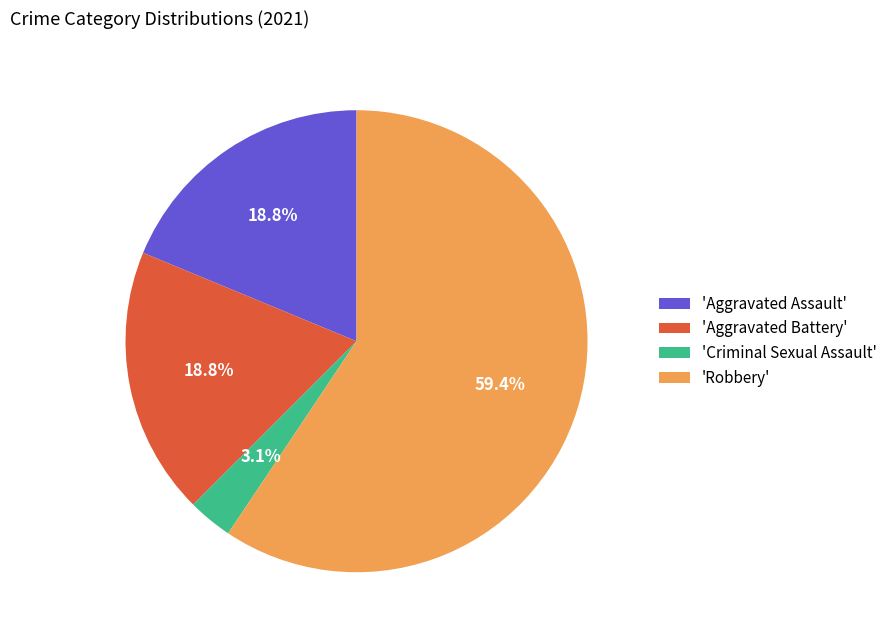

Is there a majority slice in this chart?

Yes